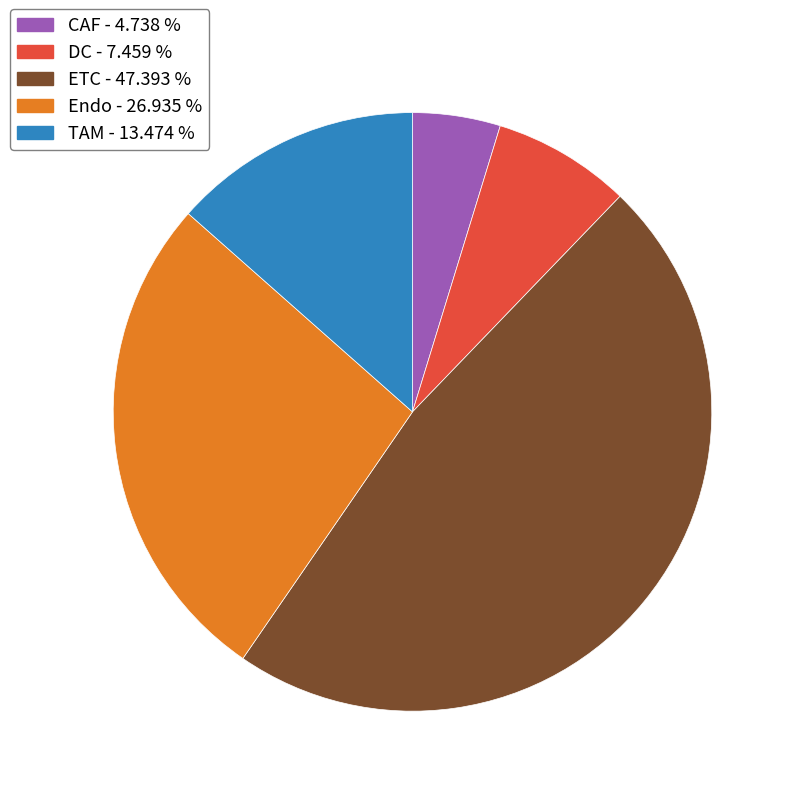

Between CAF and ETC, which is larger?

ETC